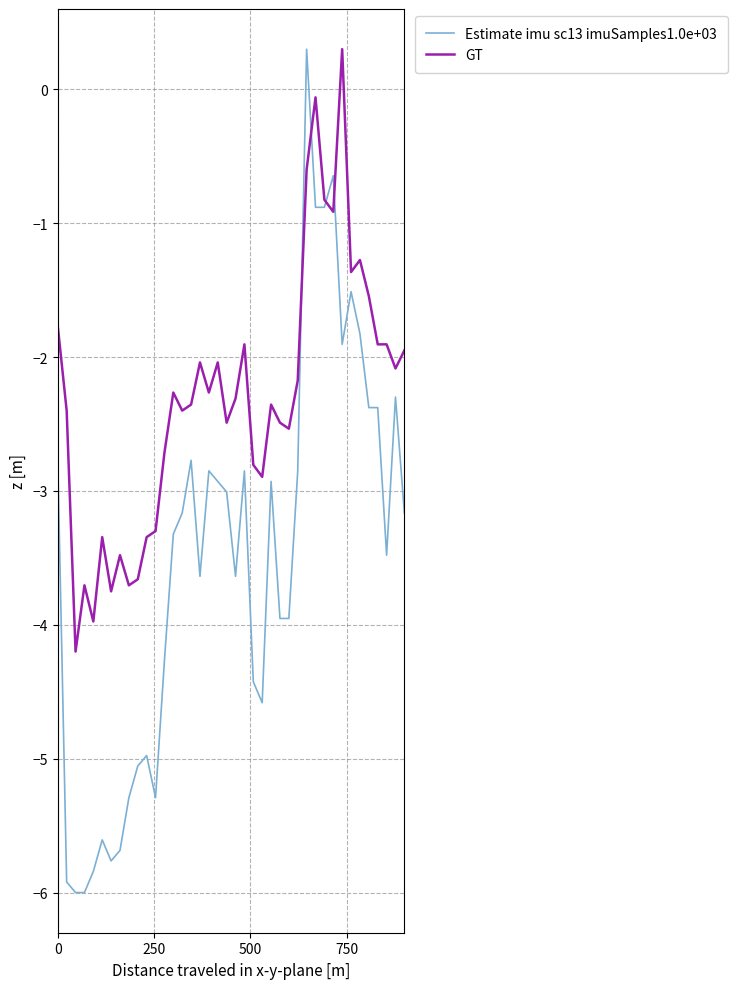

Rank the series by their average value, from highest to lowest.

GT, Estimate imu sc13 imuSamples1.0e+03